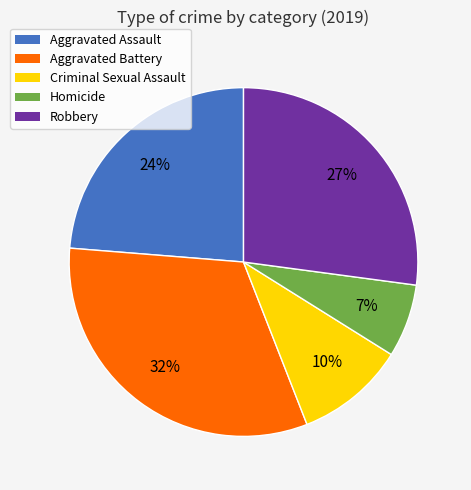

How many slices are in this pie chart?

5